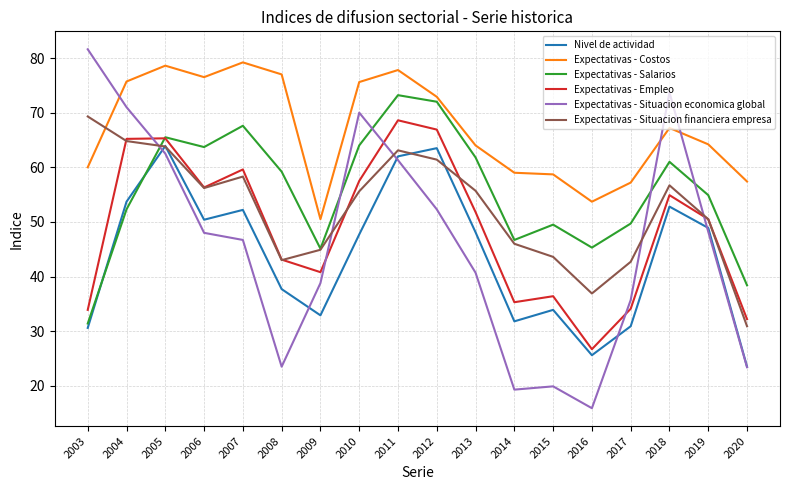

Which series has the widest spread of values?

Expectativas - Situacion economica global